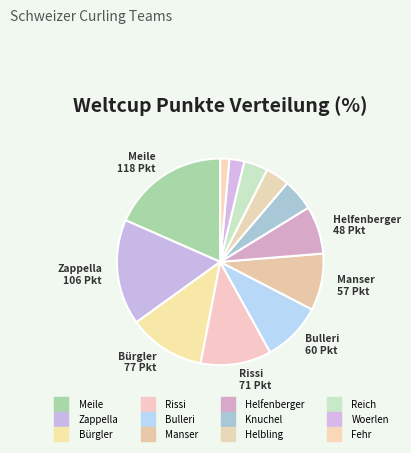

To the nearest percent, what is the combined percentage of Helfenberger and Zappella?

24%